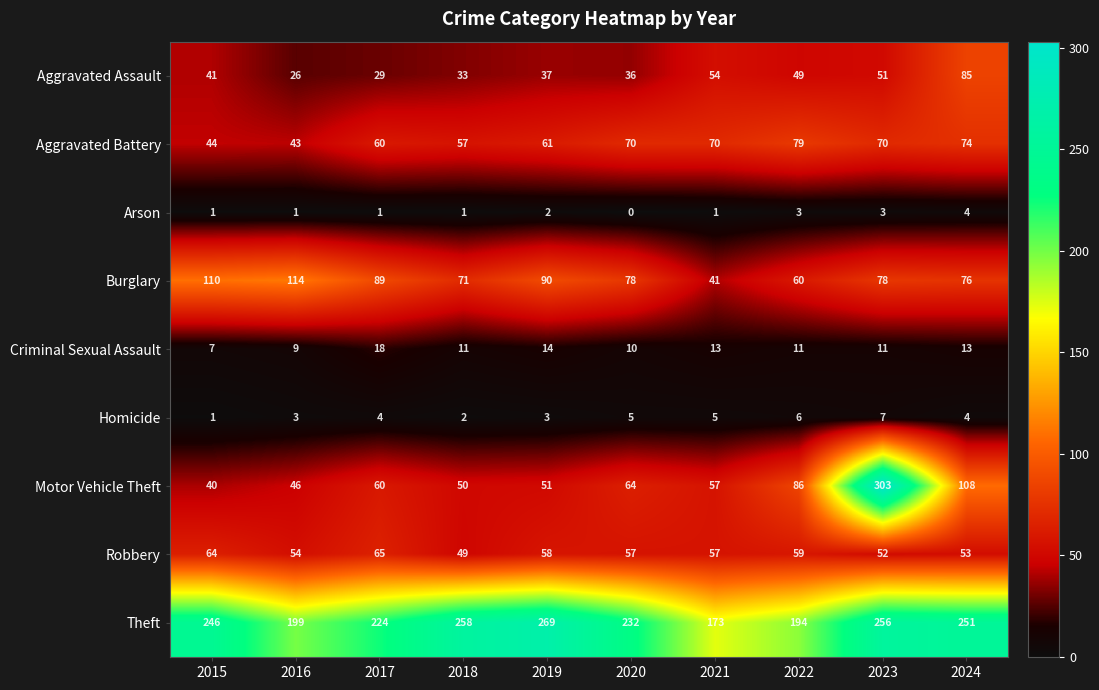

Between 2021 and 2024, which series saw the biggest shift?

Theft